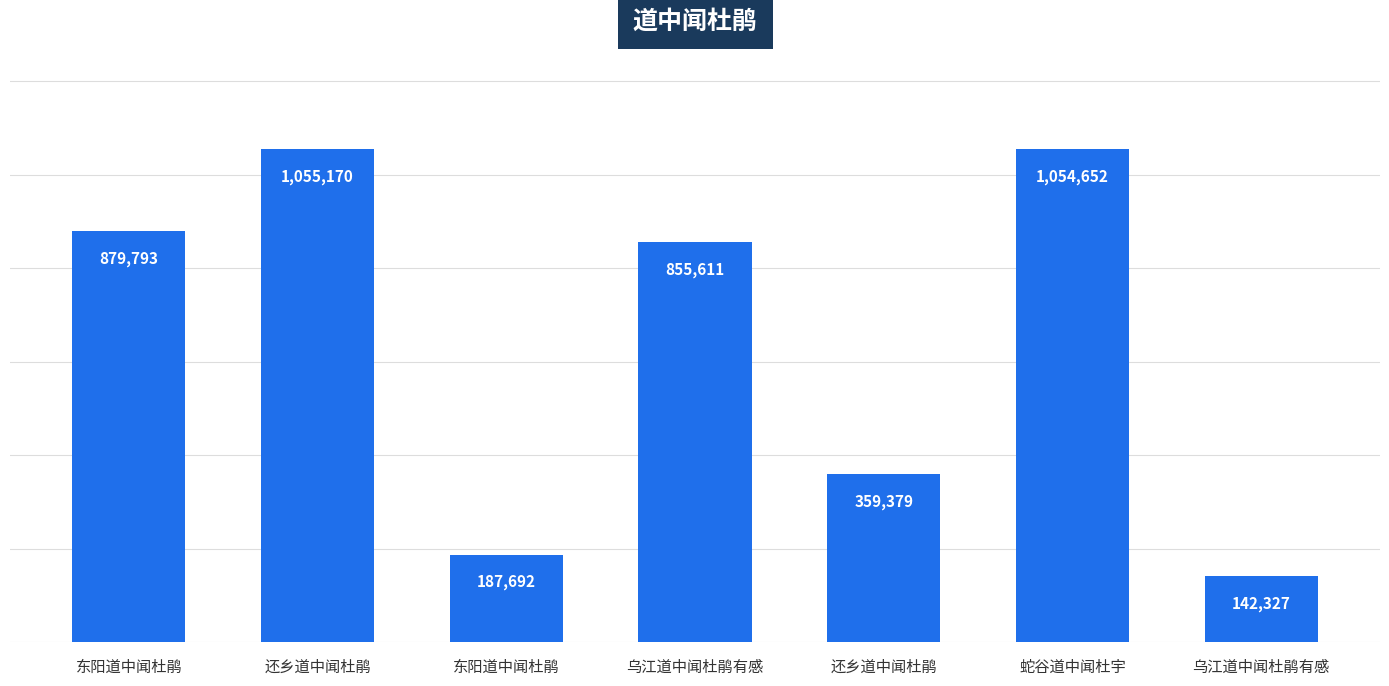

Reading left to right, transcribe all the data shown in this chart.

东阳道中闻杜鹃=879793	还乡道中闻杜鹃=1055170	东阳道中闻杜鹃=187692	乌江道中闻杜鹃有感=855611	还乡道中闻杜鹃=359379	蛇谷道中闻杜宇=1054652	乌江道中闻杜鹃有感=142327